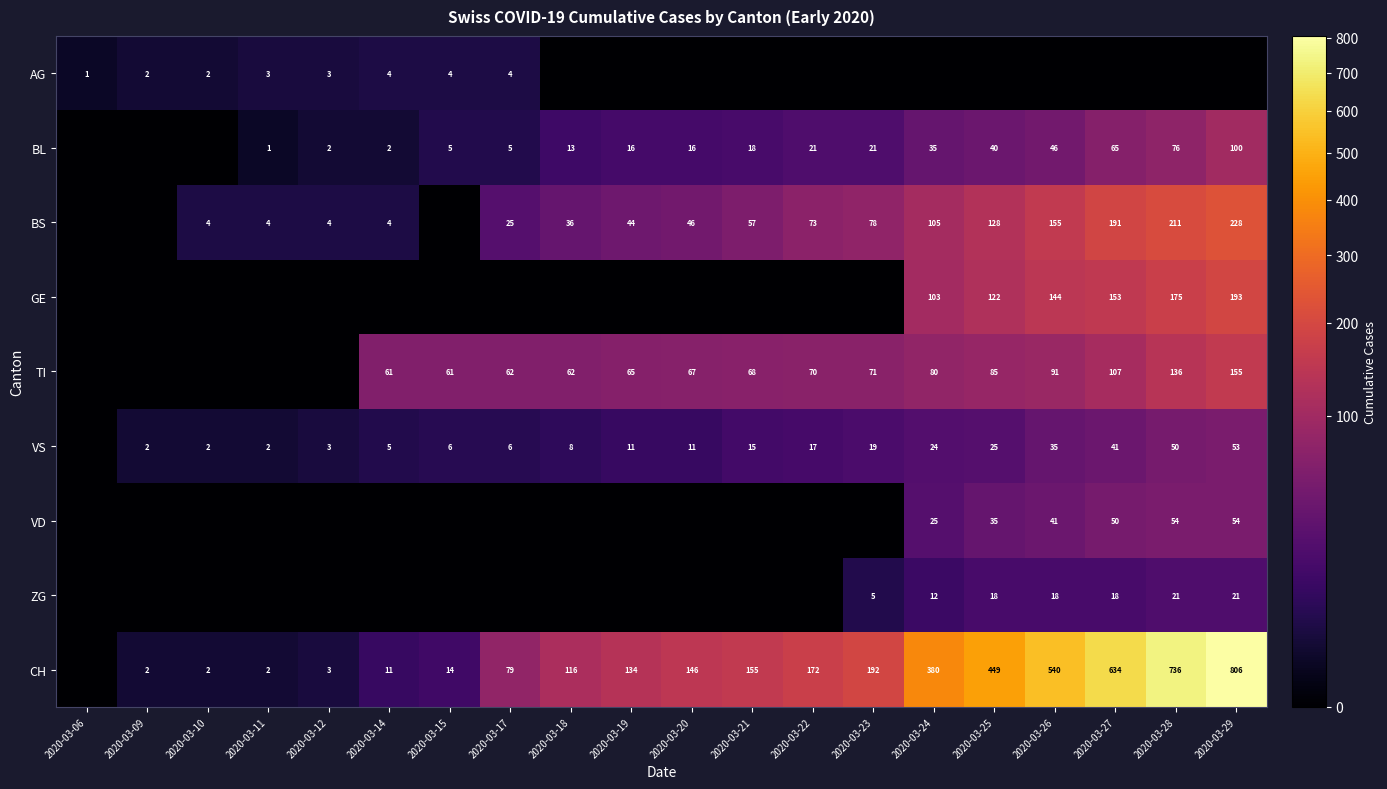

What is the spread (max minus min) of values at 2020-03-25?

449